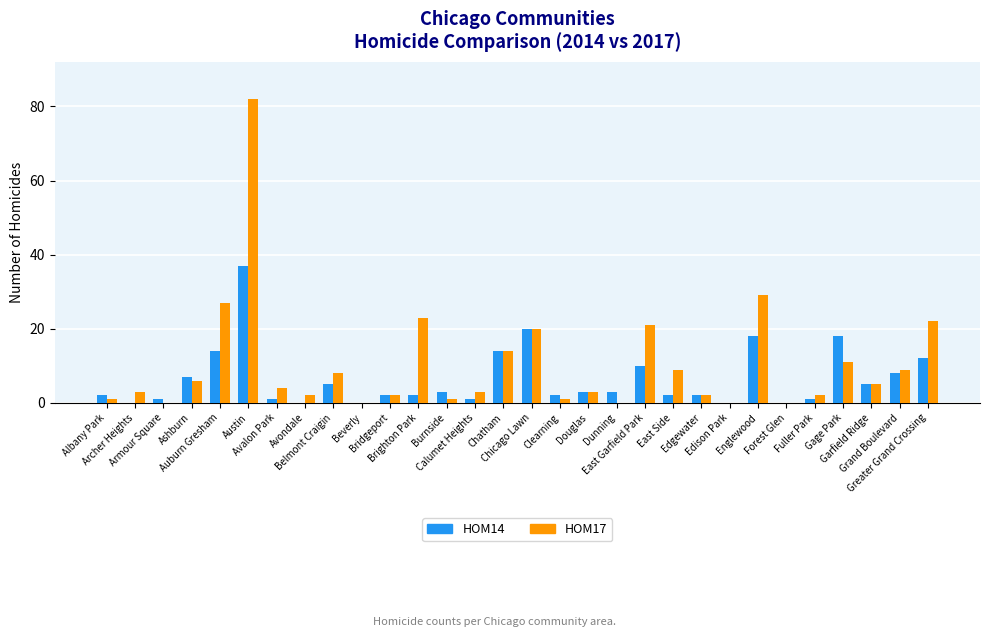

What is the greatest value displayed?

82